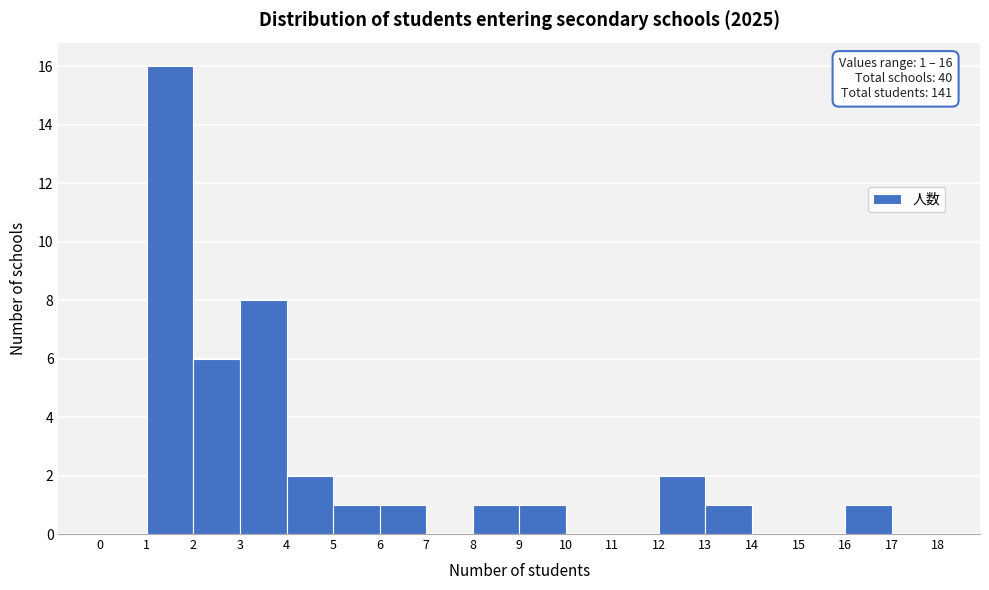

Over which range of the x-axis is the bar tallest?

1 to 2